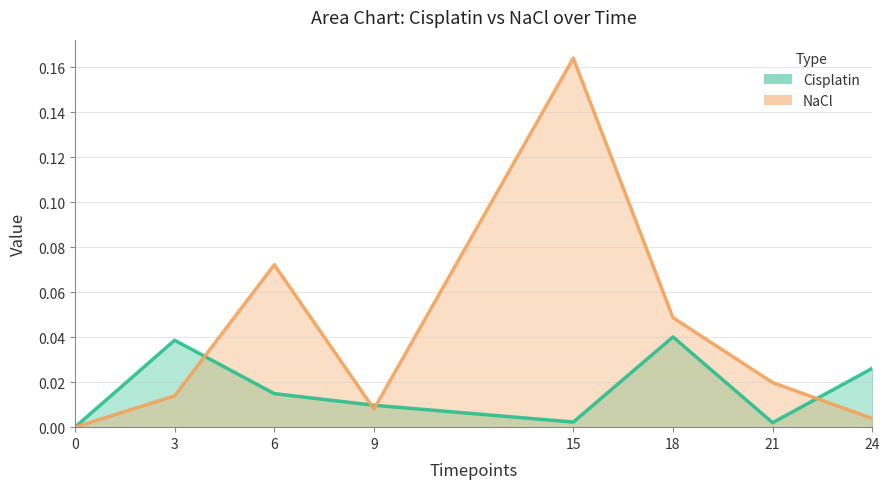

Rank the series by their average value, from lowest to highest.

Cisplatin, NaCl